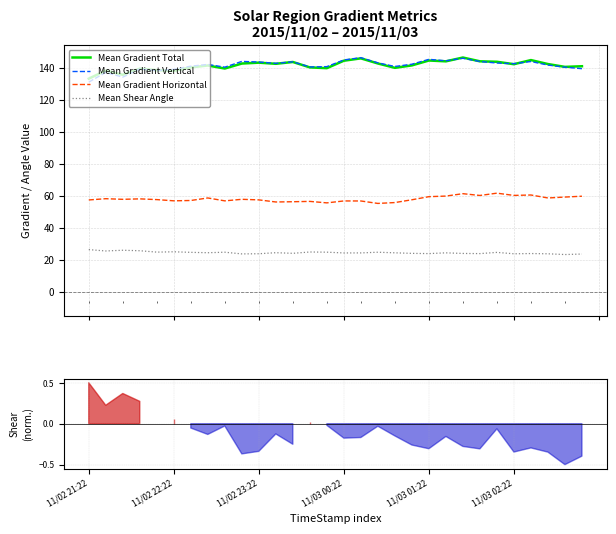

What is the difference between the maximum and minimum values in the Mean Gradient Horizontal series?

6.4